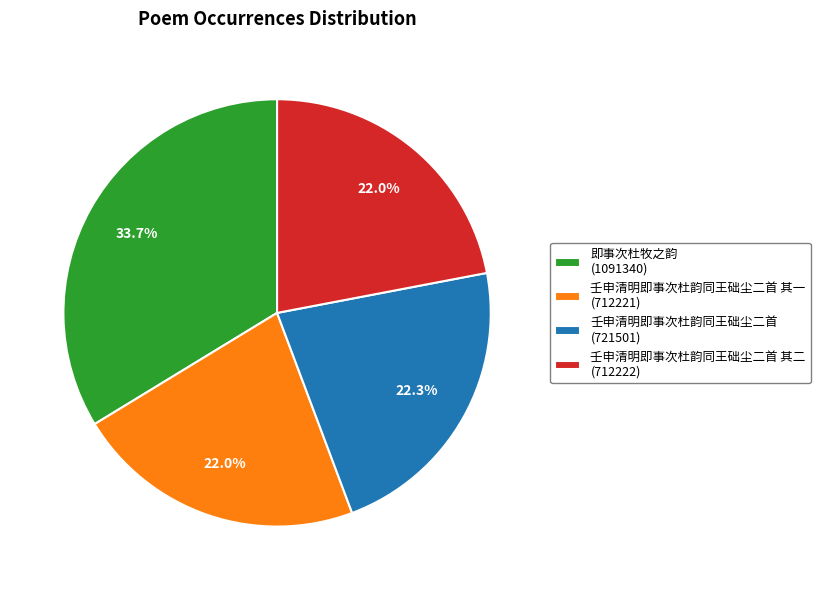

Which slice is the largest?

即事次杜牧之韵 (1091340)